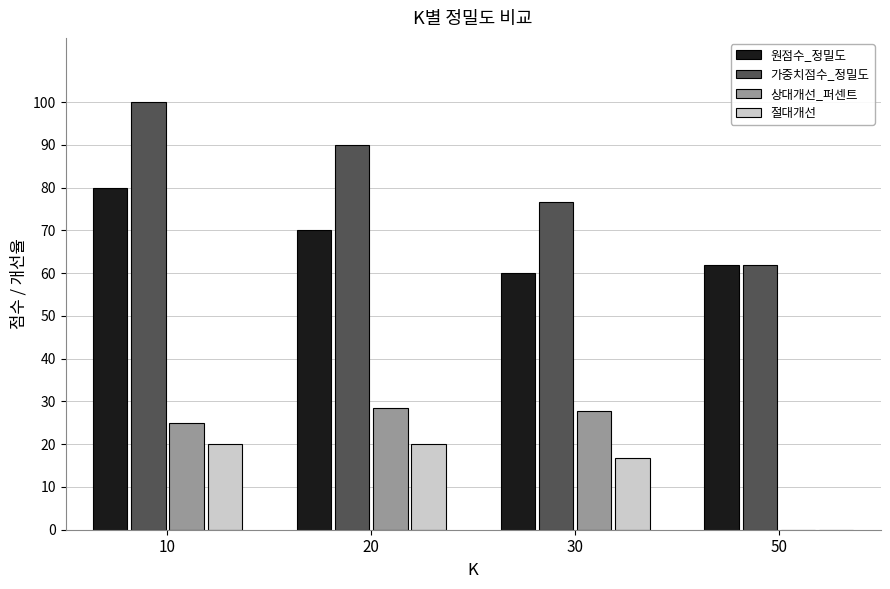

What are all the series names shown in the legend?

원점수_정밀도, 가중치점수_정밀도, 상대개선_퍼센트, 절대개선